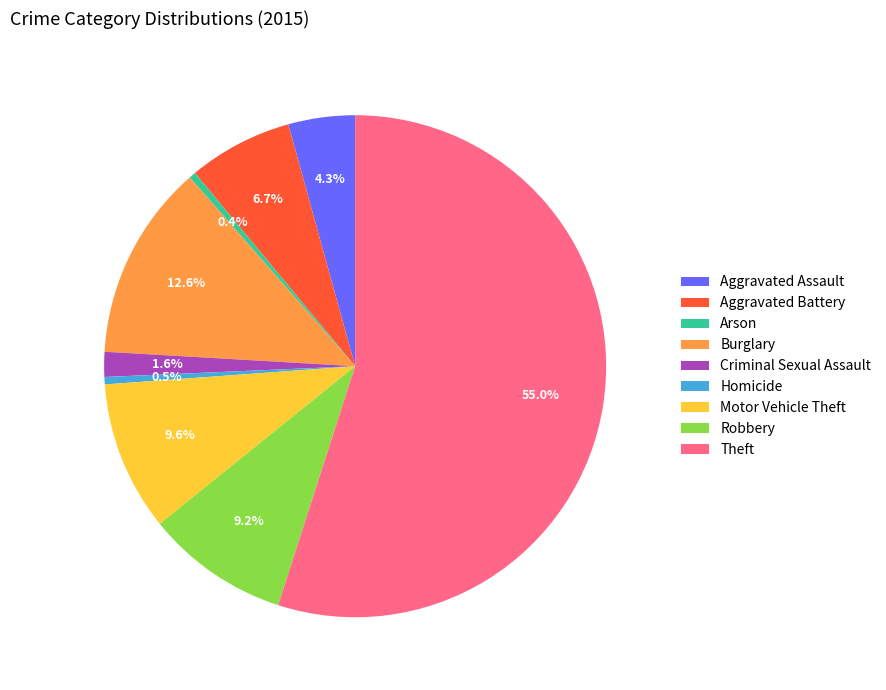

How many slices are in this pie chart?

9